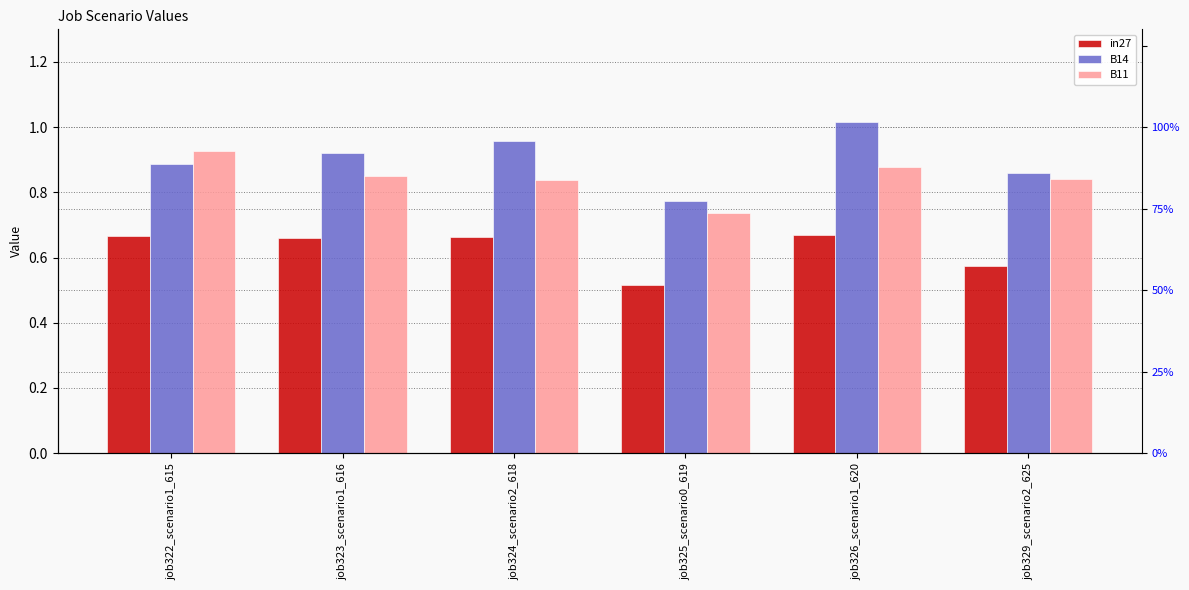

Rank the series at job329_scenario2_625 from lowest to highest value.

in27, B11, B14